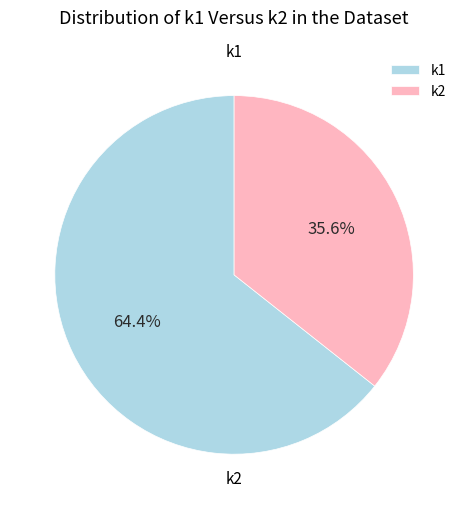

Between k1 and k2, which is larger?

k1